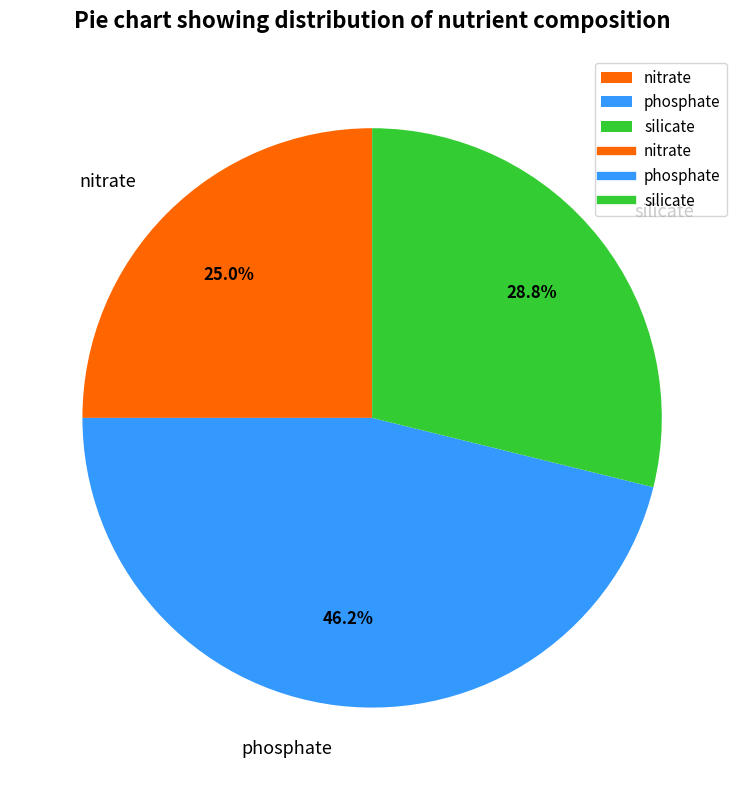

What is the total percentage of silicate and nitrate?

53.8%